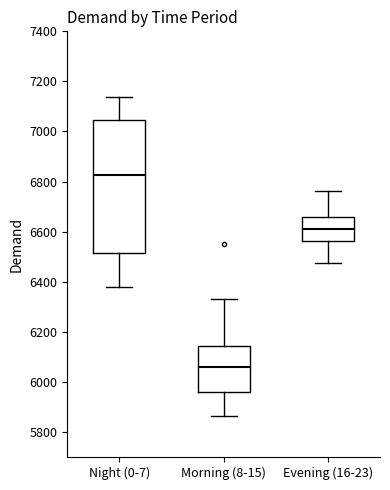

Reading left to right, transcribe this box plot: for each box, give where its median line is, the range the box spans, and where its two whiskers end, as read against the y-axis. The values are not printed on the chart, so give them approximately, as read against the axis.

Night (0-7): median 6820, box 6520 to 7040, whiskers 6380 to 7140
Morning (8-15): median 6060, box 5960 to 6140, whiskers 5860 to 6340
Evening (16-23): median 6600, box 6560 to 6660, whiskers 6480 to 6760